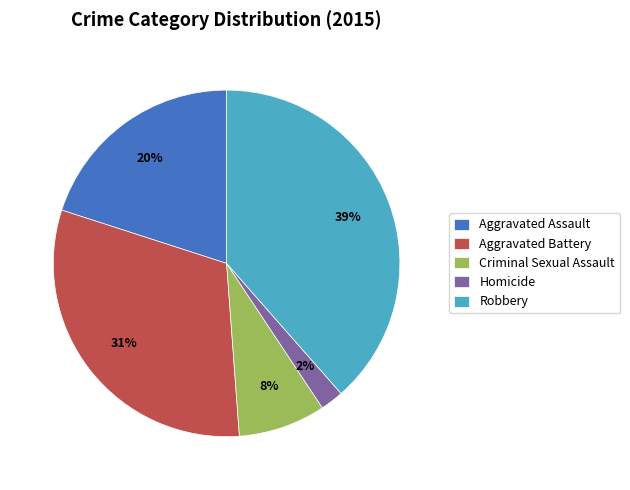

The Robbery slice represents 39% of the pie. True or false?

True